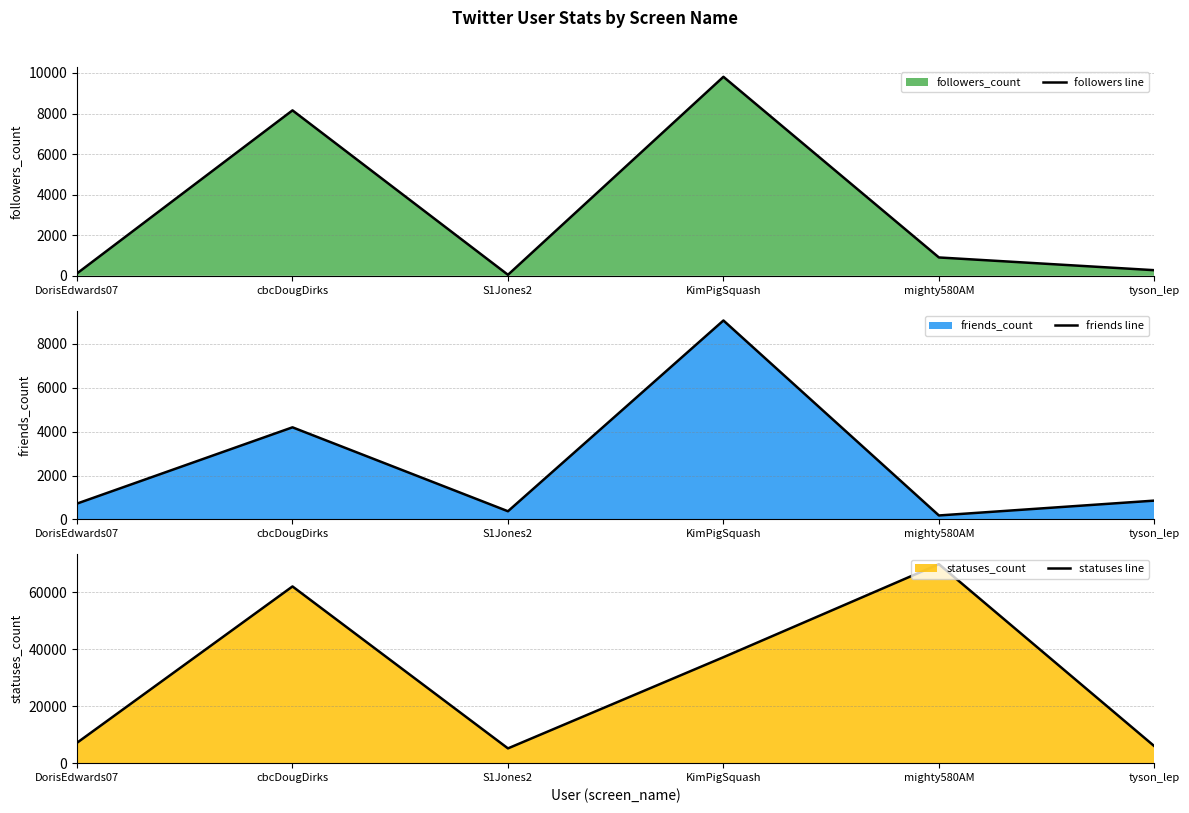

Rank the categories by followers line value from lowest to highest.

S1Jones2, DorisEdwards07, tyson_lep, mighty580AM, cbcDougDirks, KimPigSquash